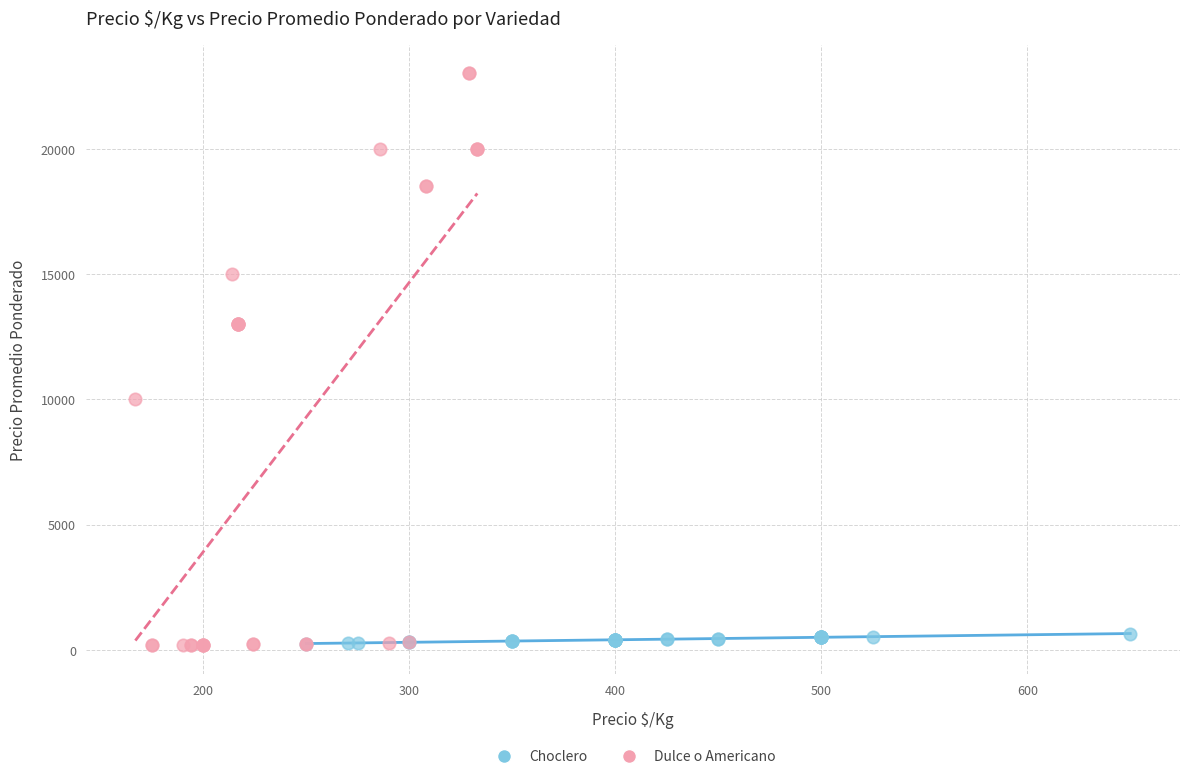

Which series contains the highest Y value?

Dulce o Americano